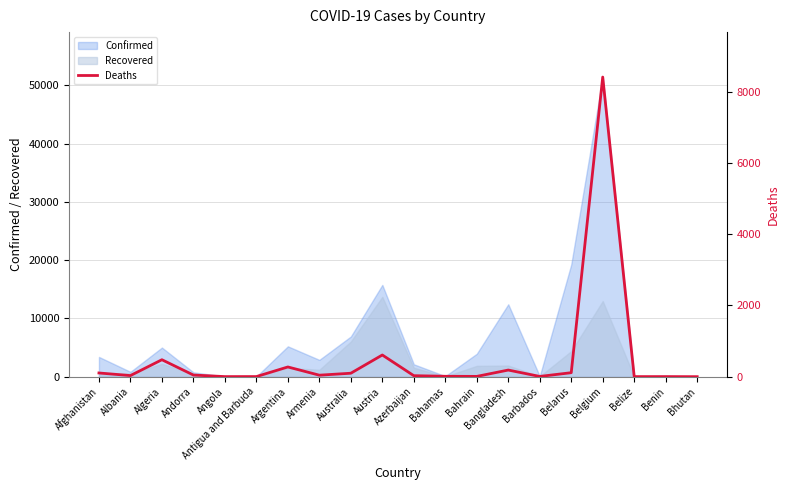

At which label is Confirmed closest to 25713?

Belarus